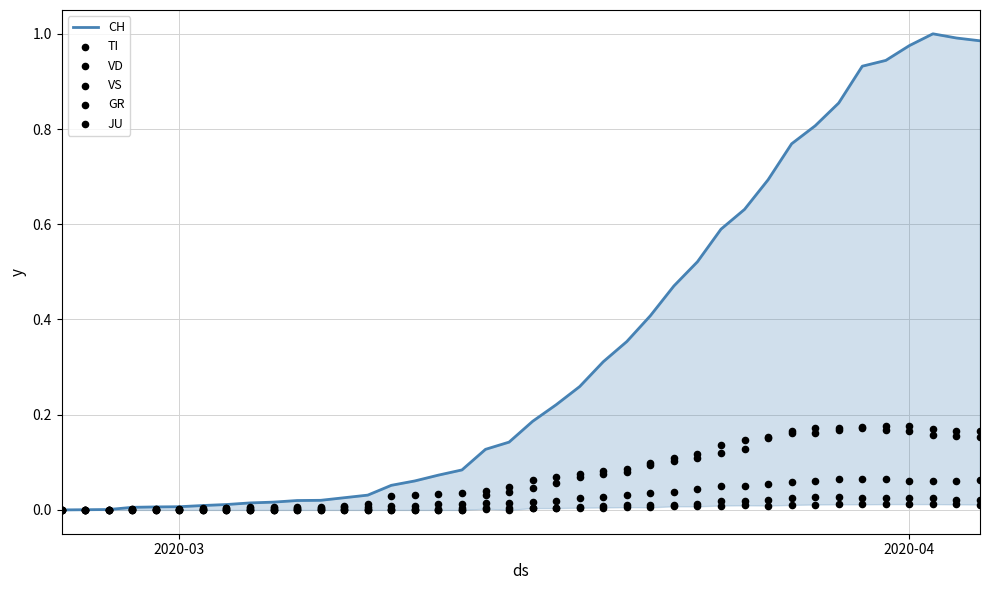

What are all the series names shown in the legend?

CH, TI, VD, VS, GR, JU